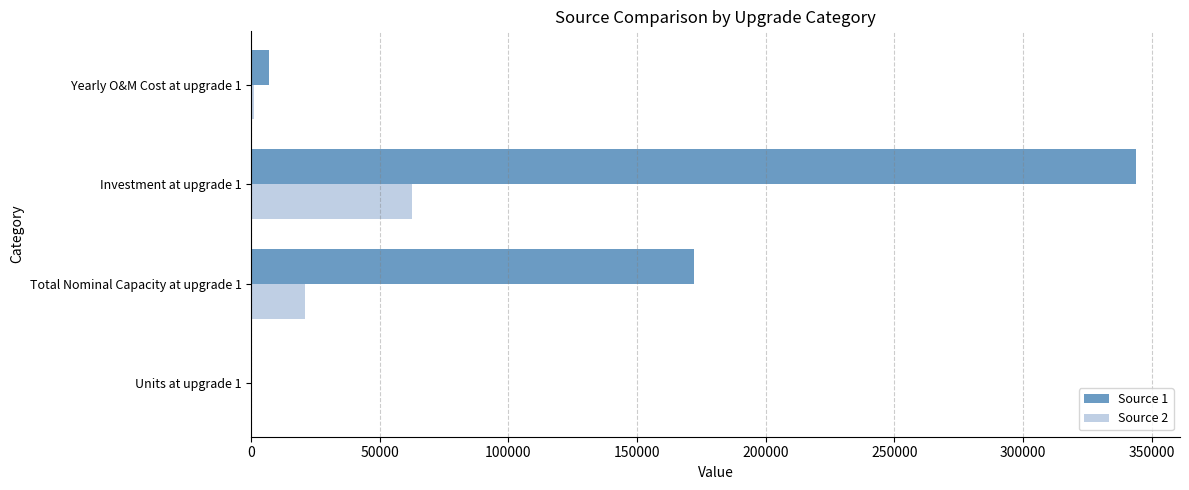

What is the sum of all Source 1 values?

522853.3